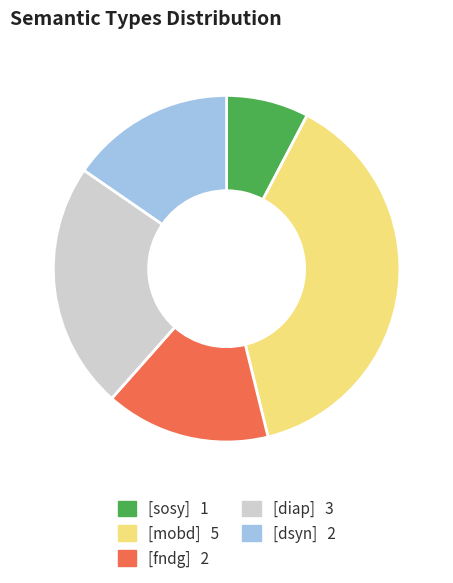

Is there any slice that represents more than half of the pie?

No